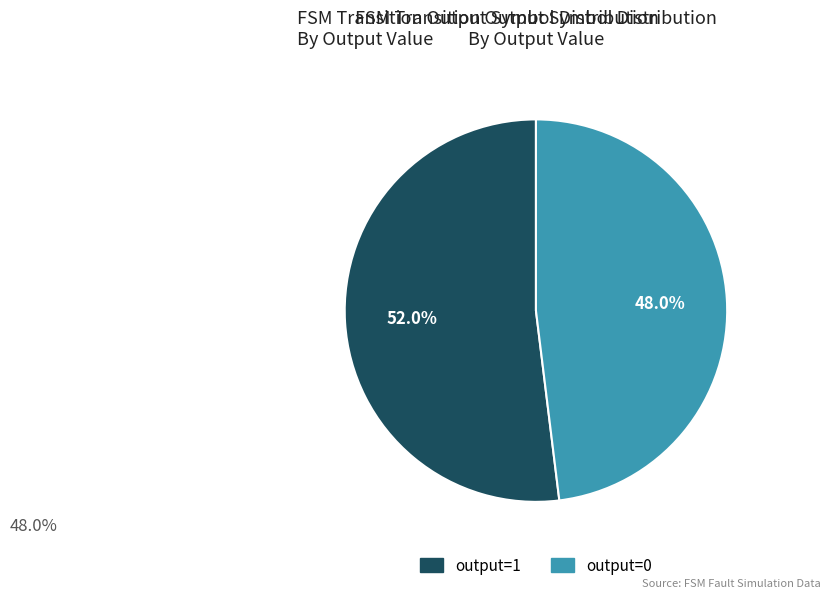

Is there any slice that represents more than half of the pie?

Yes